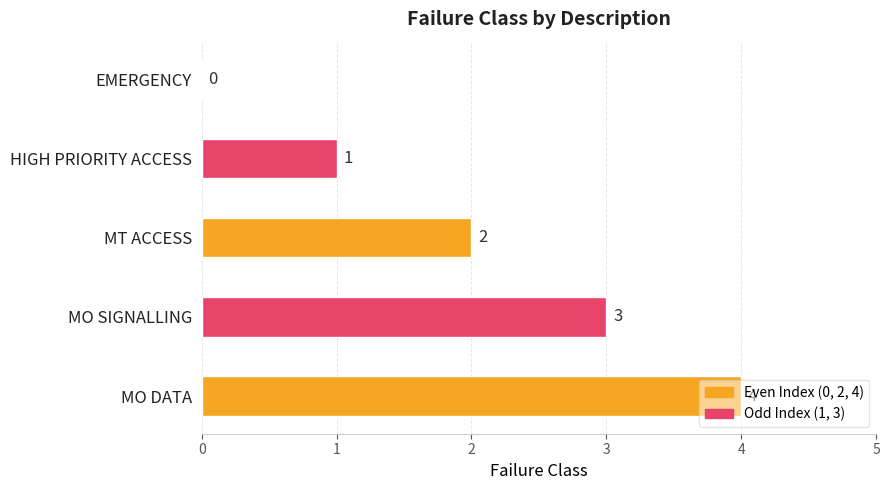

What is the change in value from EMERGENCY to MO DATA?

+4